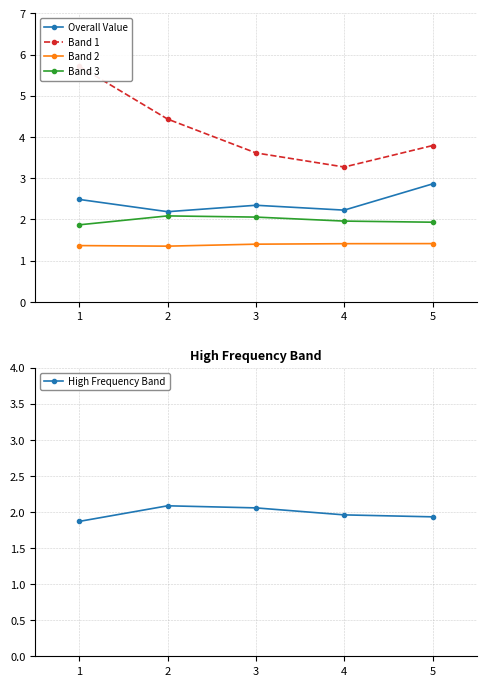

What is the value of the Band 2 point at the 2nd from the left?

1.4